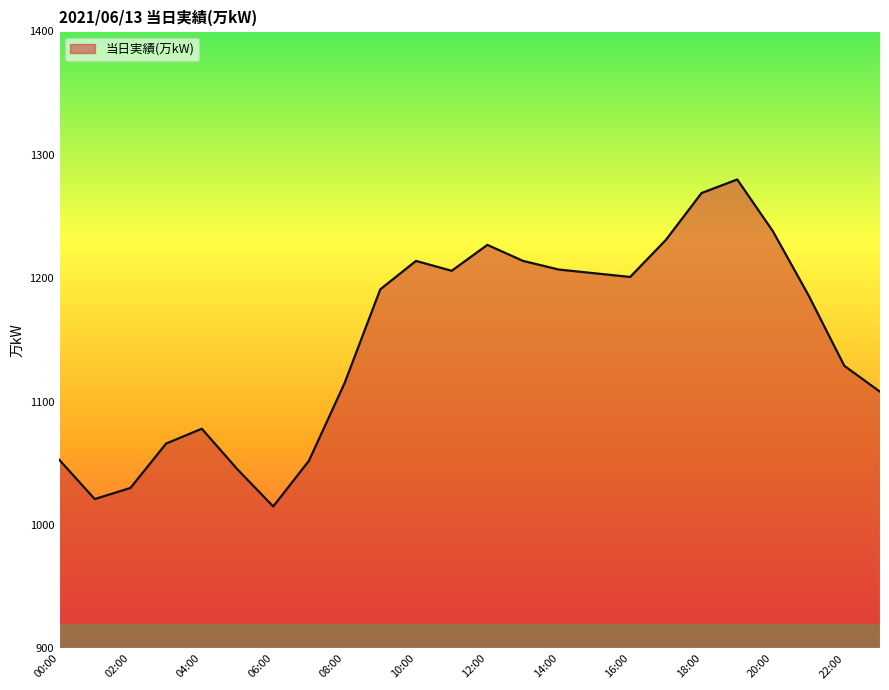

What is the minimum value shown in the chart?

1015